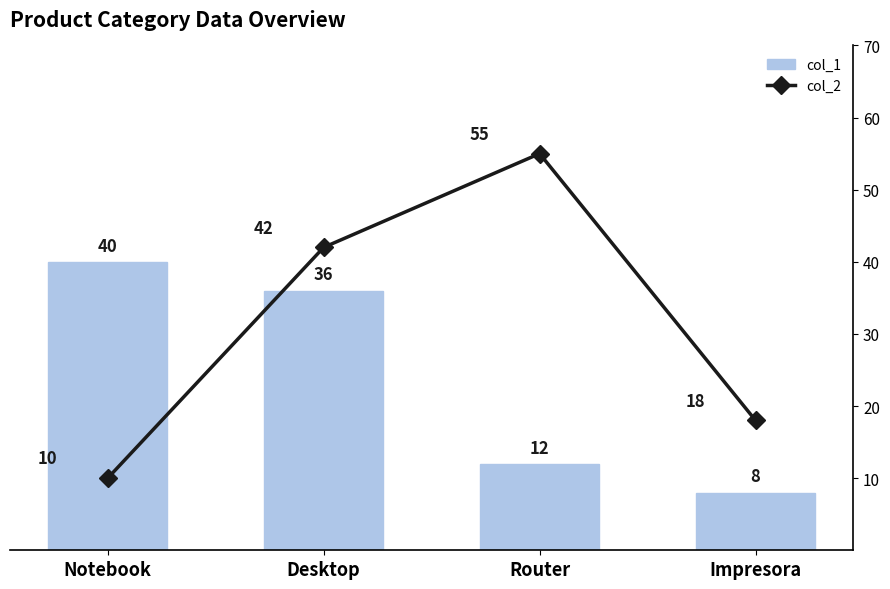

What is the label of the 4th bar from the right?

Notebook